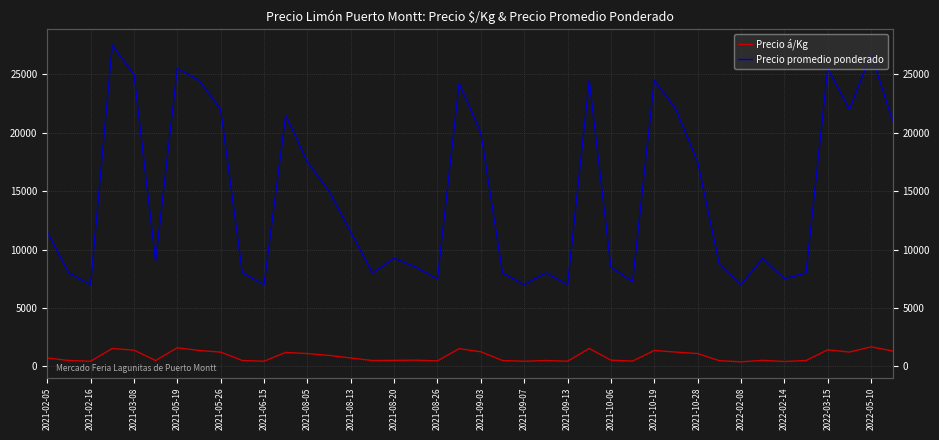

List the series in order of their peak value, lowest first.

Precio á/Kg, Precio promedio ponderado